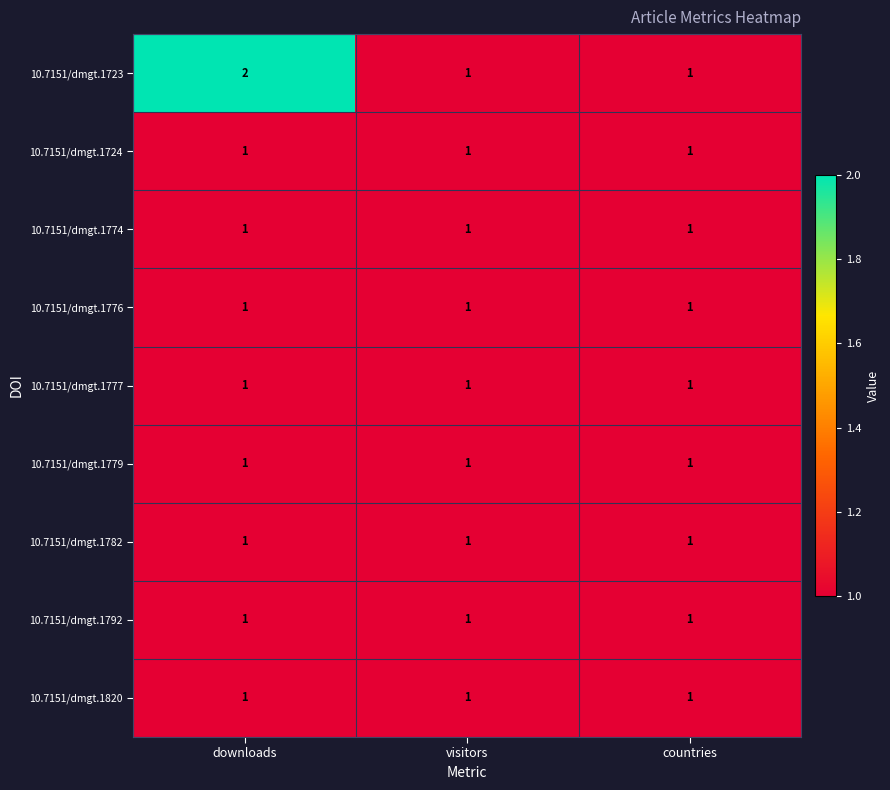

At which category does the chart reach its peak across all series?

downloads